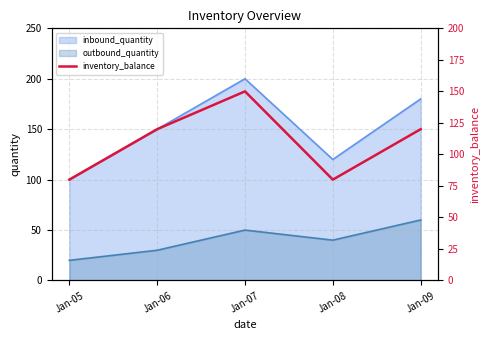

Rank the categories by value from lowest to highest.

Jan-05, Jan-08, Jan-06, Jan-09, Jan-07